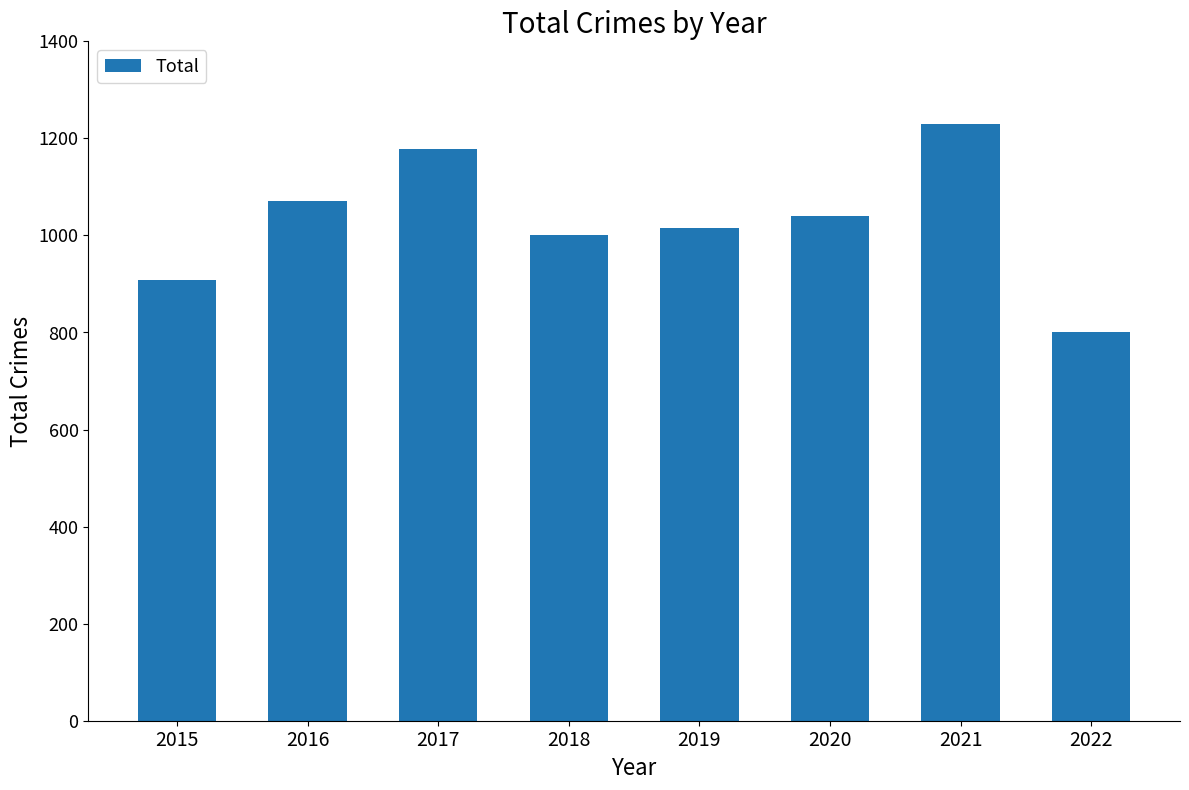

What is the smallest value displayed?

801